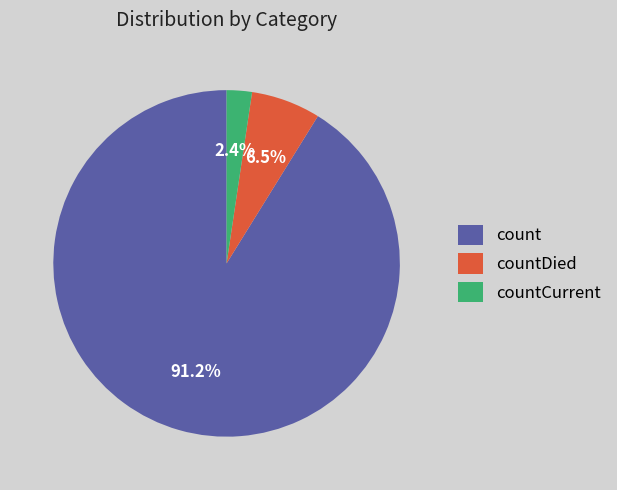

Is countCurrent the majority of the pie?

No